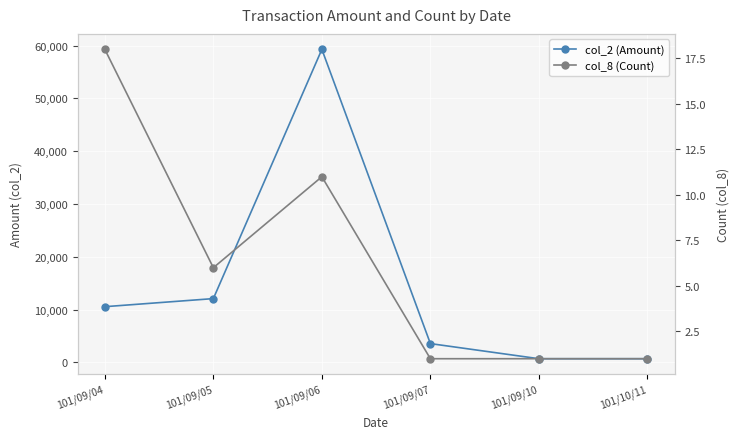

Does the chart display data point markers on the line(s)?

Yes